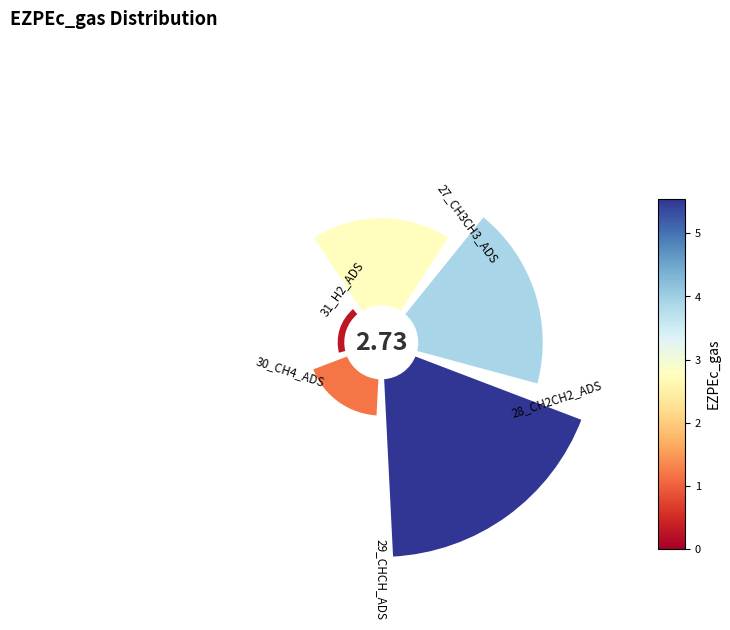

Is the sum of 225° and 0° greater than half?

No